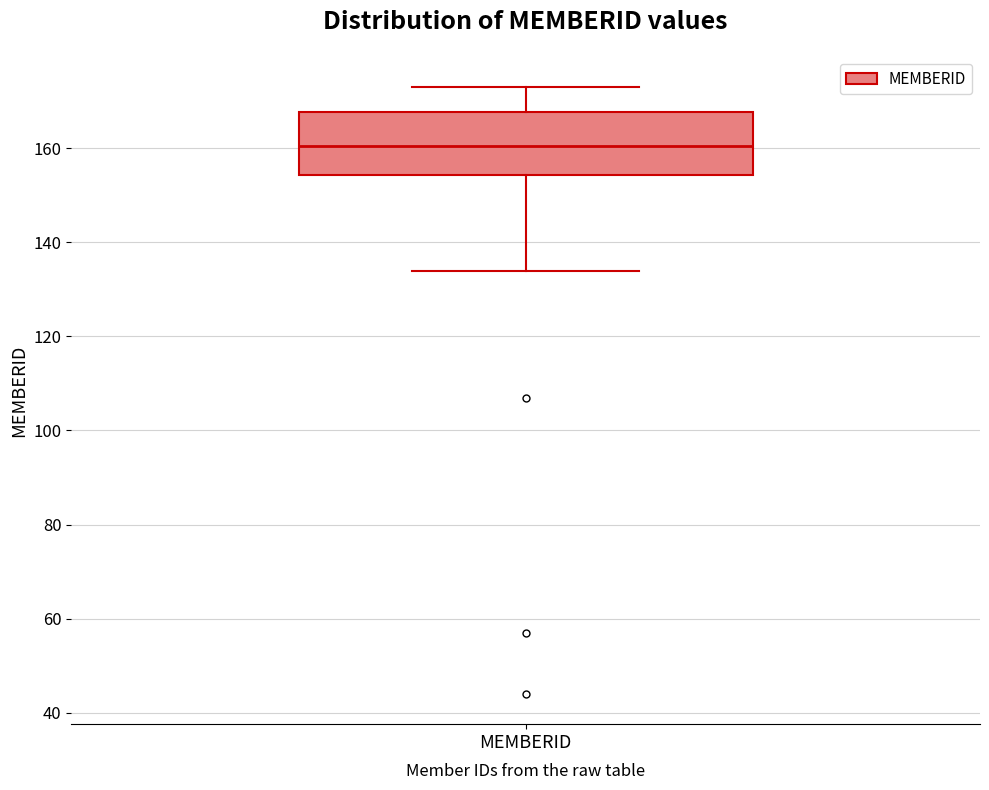

Where is the lower edge of the box for MEMBERID on the y-axis? The values are not printed on the chart, so give them approximately, as read against the axis.

154